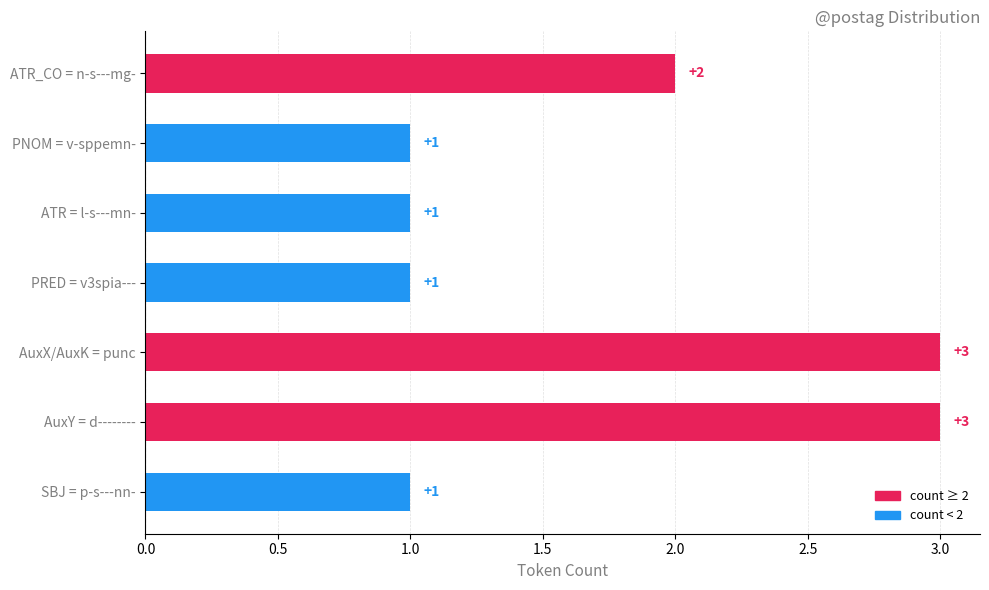

What is the sum of the values at PRED = v3spia--- and AuxY = d--------?

4